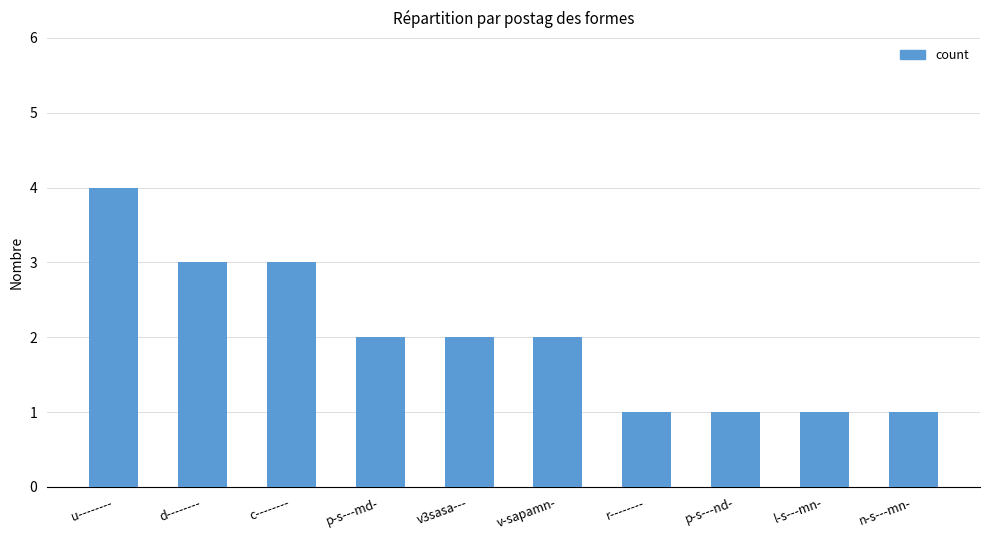

What value does the data have at p-s---md-?

2